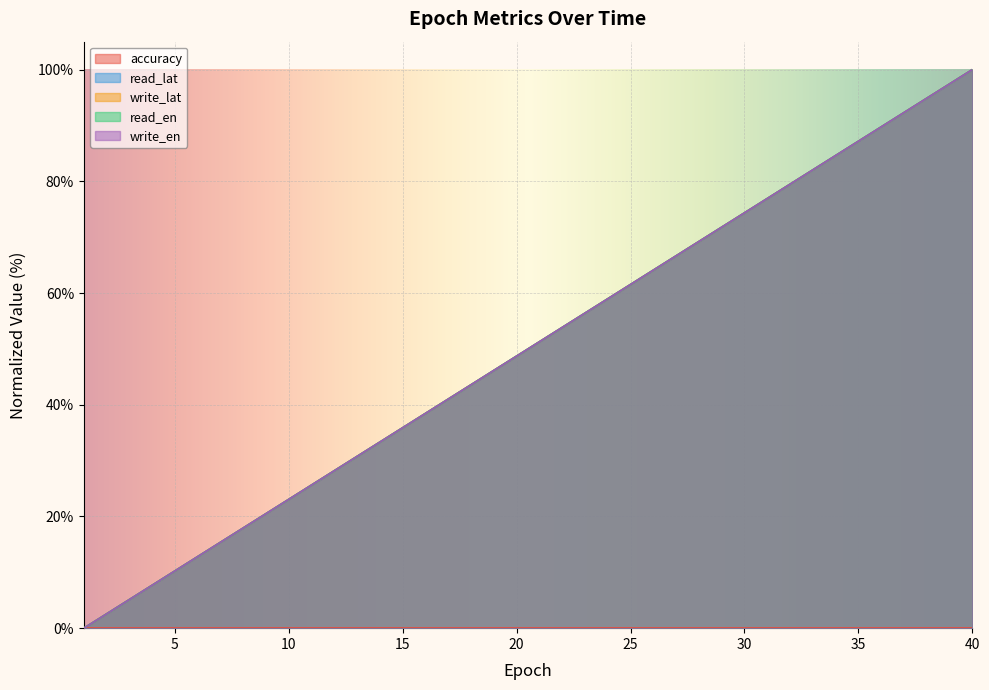

Which label corresponds to the largest value in the chart?

40